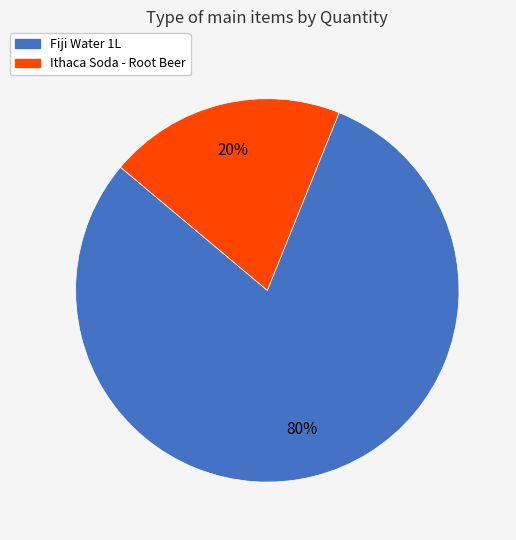

Which category has the biggest portion of the pie?

Fiji Water 1L